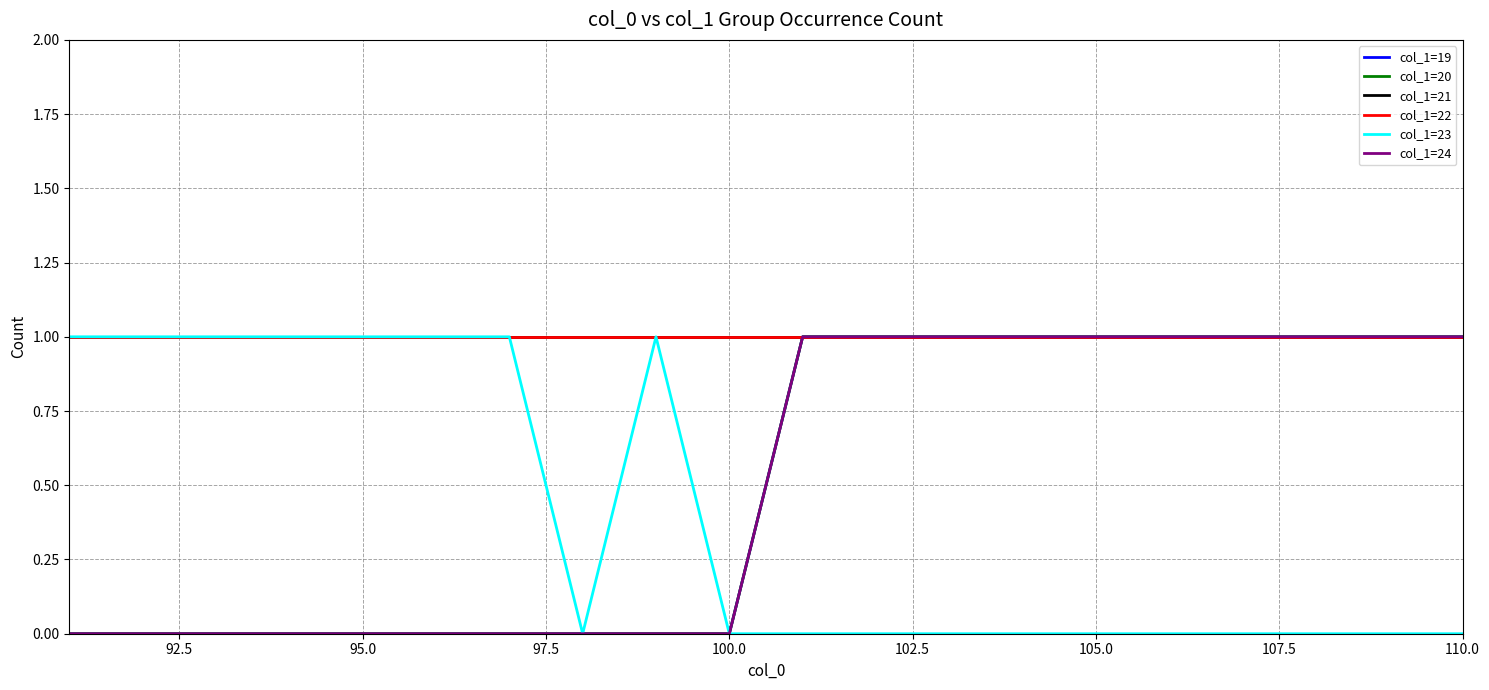

Is this an area chart (filled region under the line)?

No